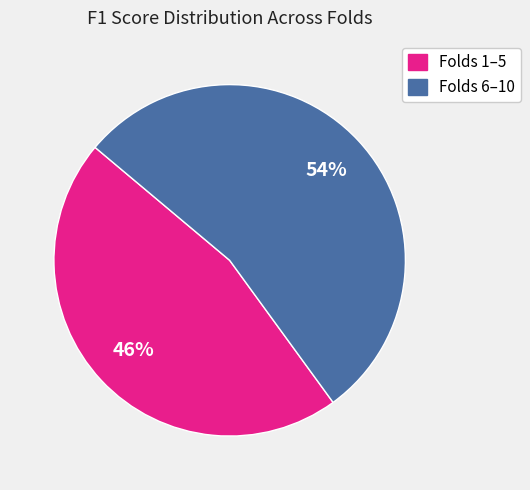

Is there any slice that represents more than half of the pie?

Yes